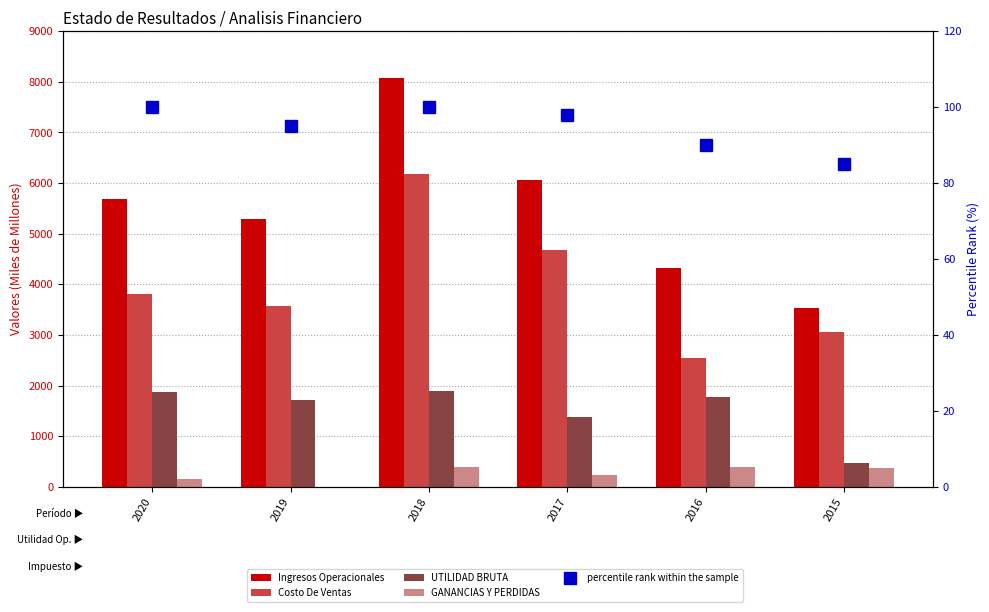

Is it true that Costo De Ventas equals 1442.9 at 2016?

False